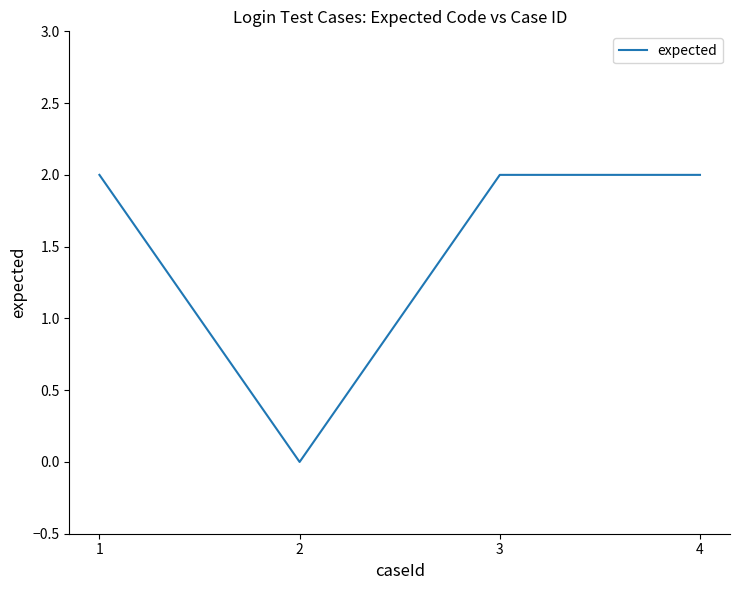

Reading left to right, list all the values displayed in this chart.

2	0	2	2